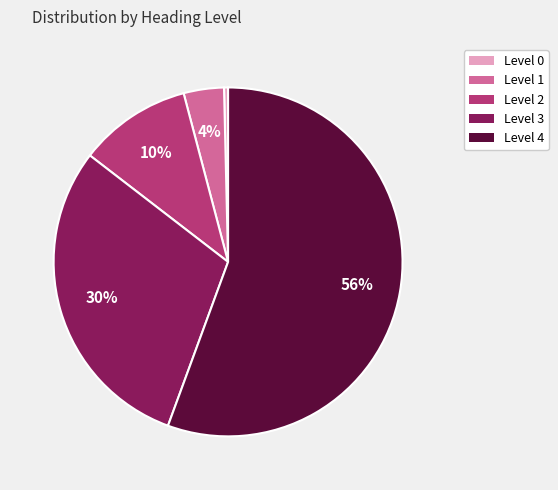

Count the number of slices in the pie.

5